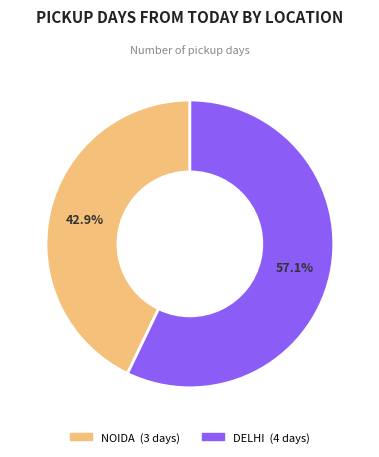

Count the number of slices in the pie.

2